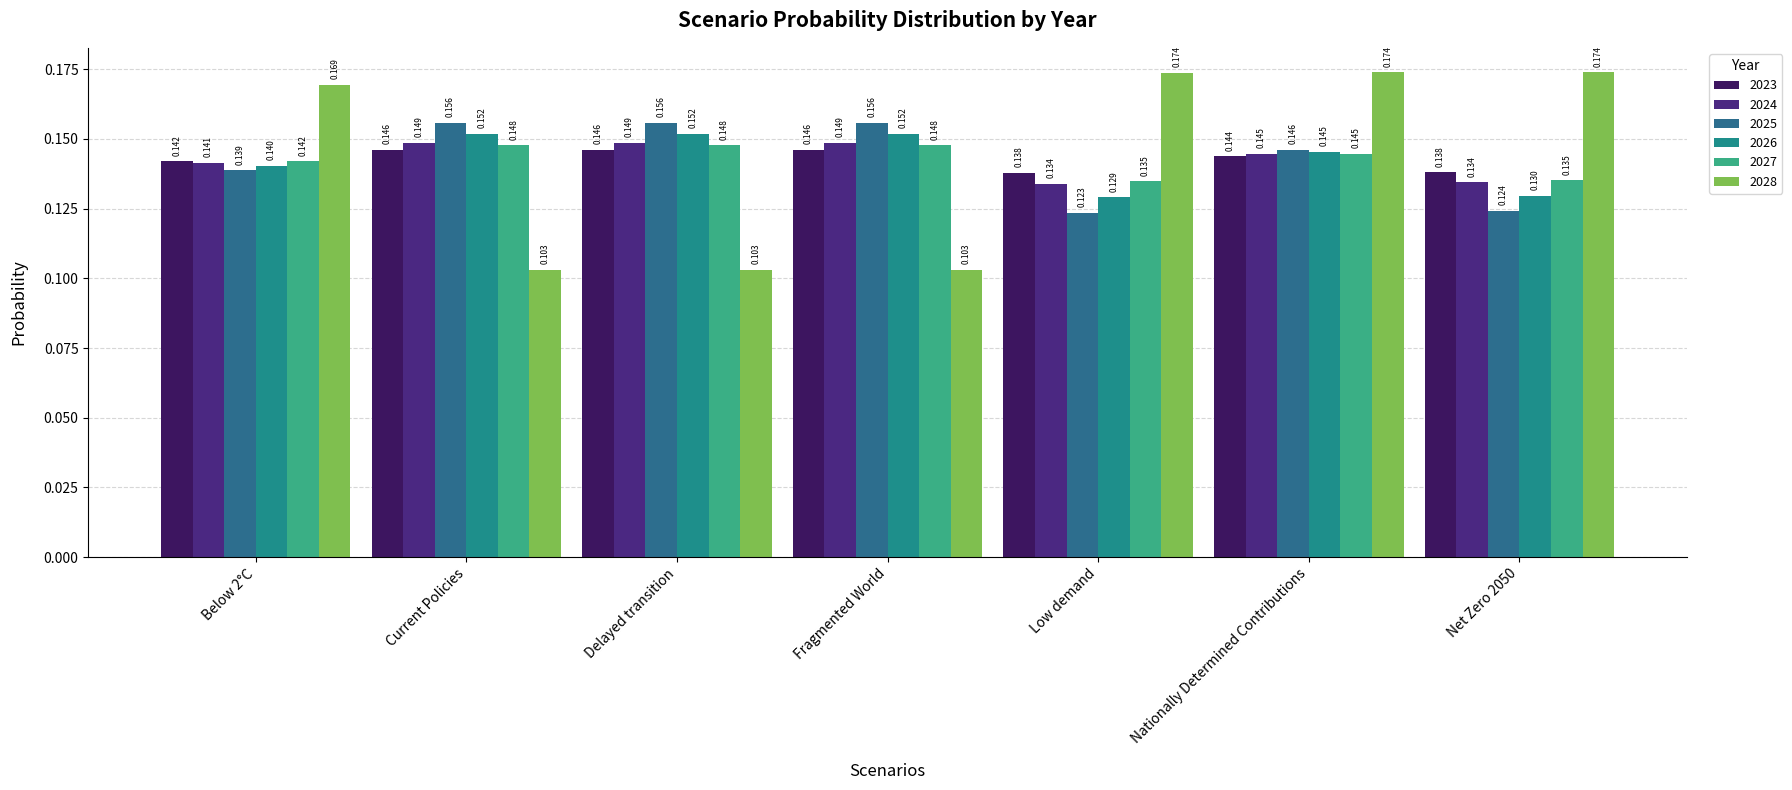

How many bars are there in each group?

6